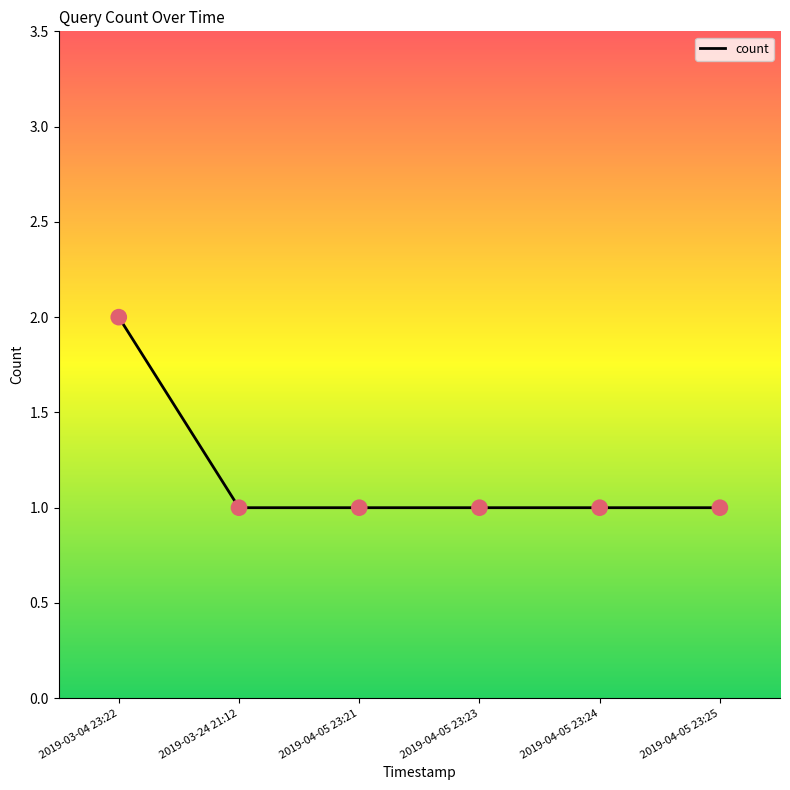

What is the ratio of the value at 2019-04-05 23:24 to the value at 2019-04-05 23:21?

1.0